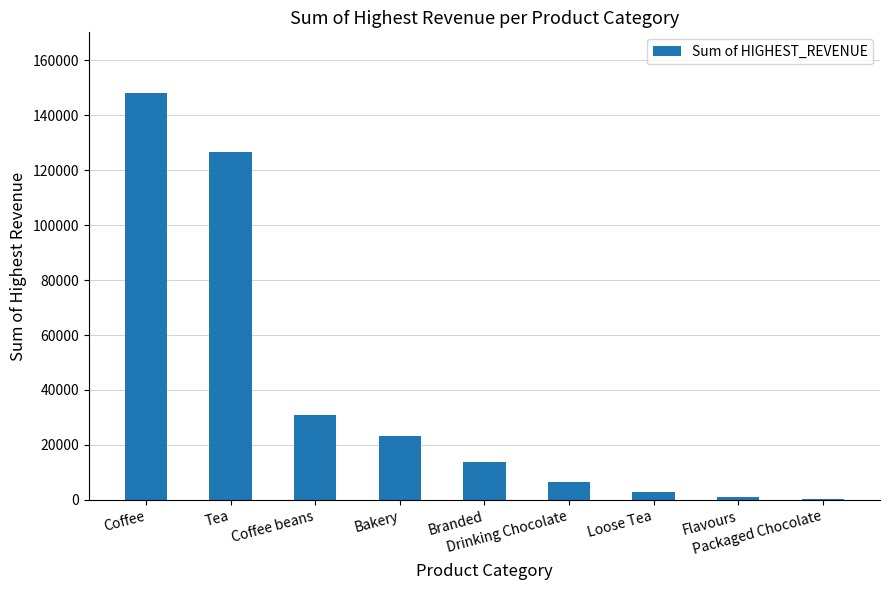

What is the maximum value shown in the chart?

147963